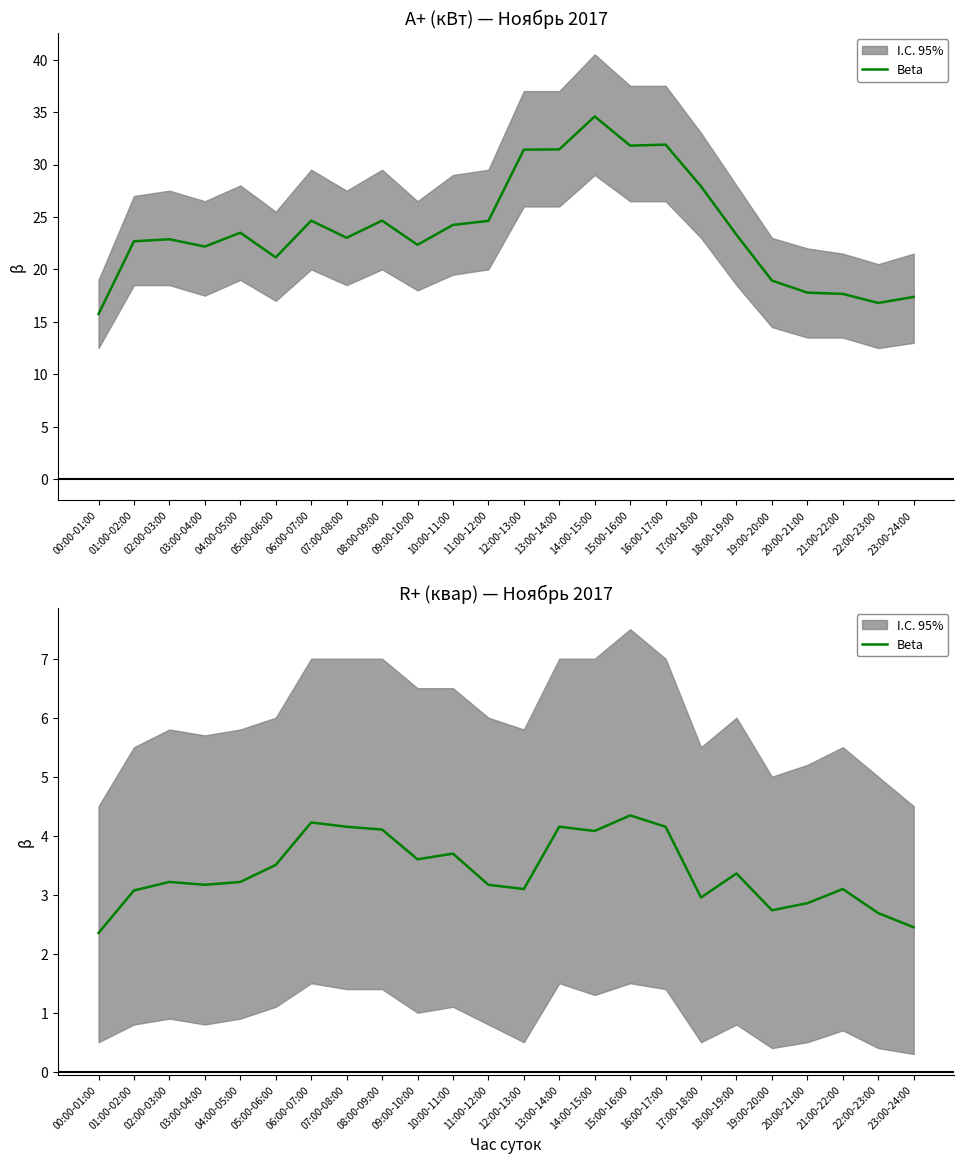

What is the sum of the values at 16:00-17:00 and 09:00-10:00?

7.8